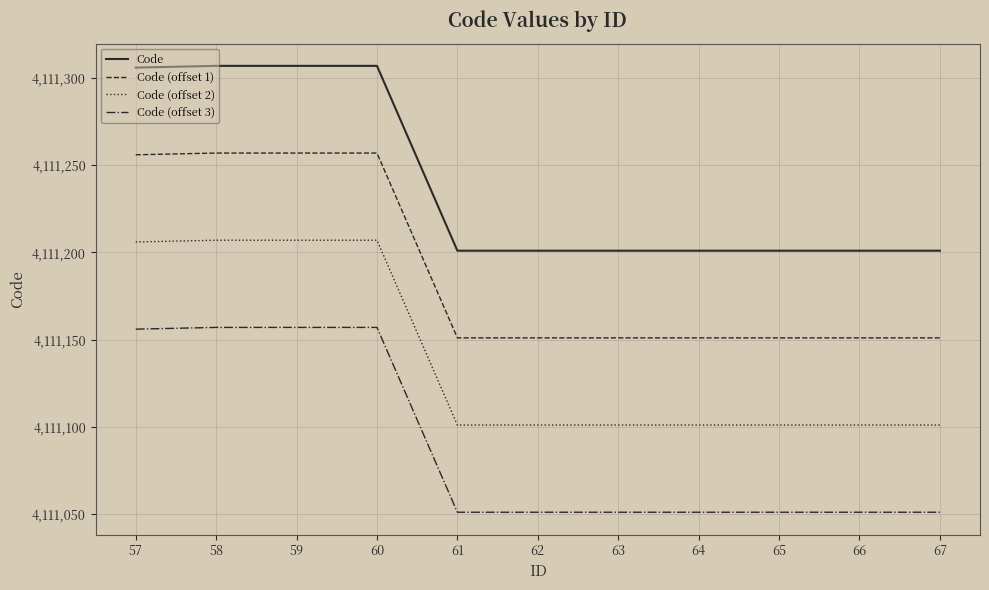

What is the total value across all series at 62?

16444504